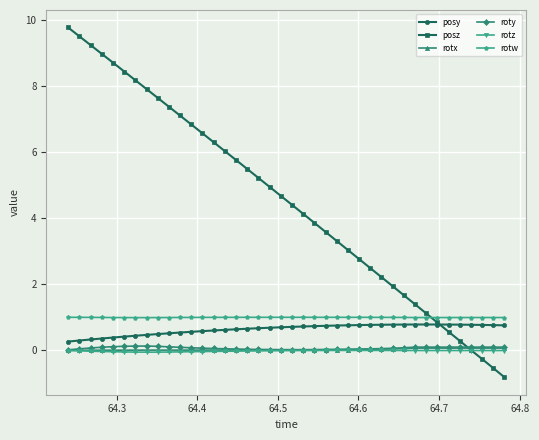

What is the value of the posz point at the 21st from the left?

4.4